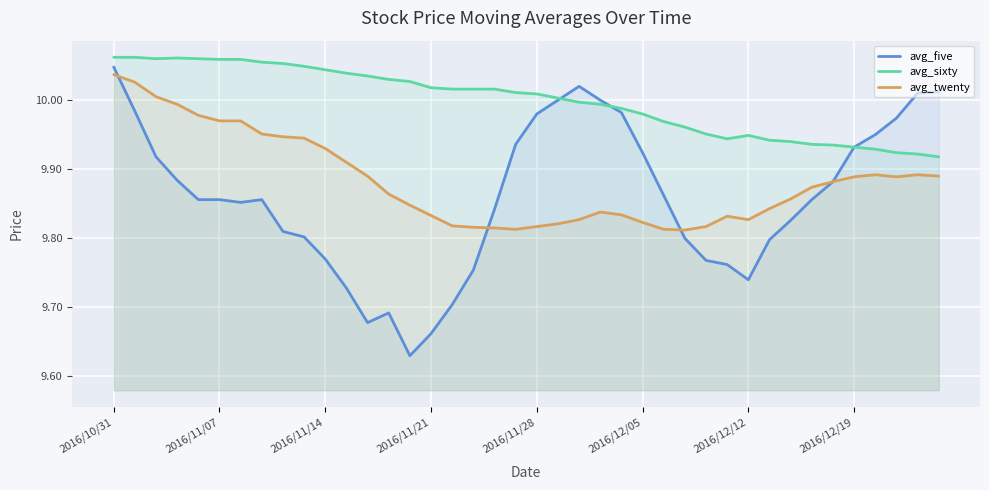

What are all the series names shown in the legend?

avg_five, avg_sixty, avg_twenty